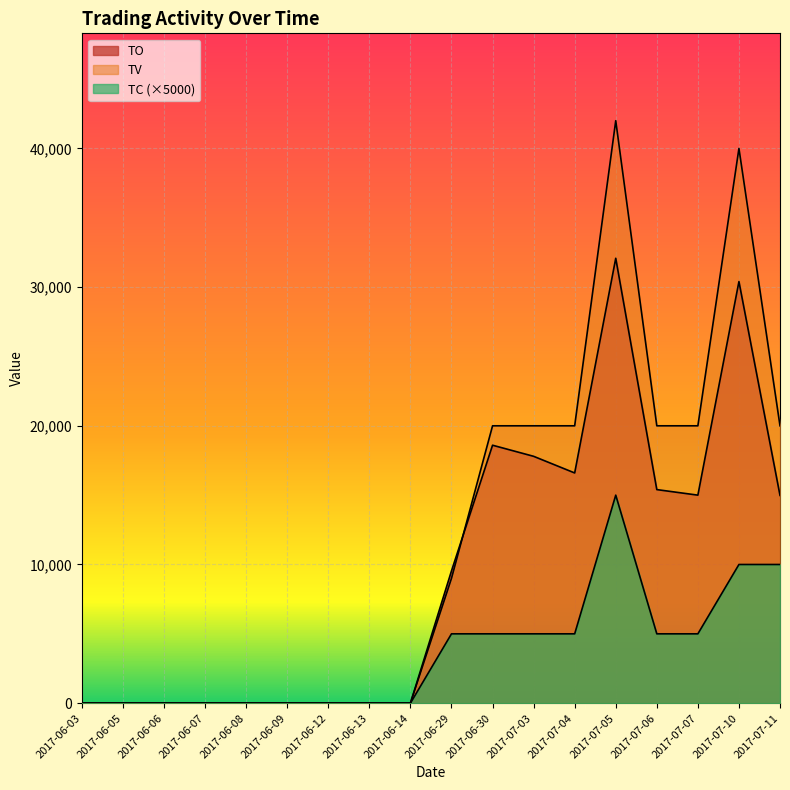

Reading left to right, list all the values displayed in this chart.

TO: 2017-06-03=0	2017-06-05=0	2017-06-06=0	2017-06-07=0	2017-06-08=0	2017-06-09=0	2017-06-12=0	2017-06-13=0	2017-06-14=0	2017-06-29=9540	2017-06-30=18600	2017-07-03=17800	2017-07-04=16600	2017-07-05=32080	2017-07-06=15400	2017-07-07=15000	2017-07-10=30400	2017-07-11=14980
TV: 2017-06-03=0	2017-06-05=0	2017-06-06=0	2017-06-07=0	2017-06-08=0	2017-06-09=0	2017-06-12=0	2017-06-13=0	2017-06-14=0	2017-06-29=9000	2017-06-30=20000	2017-07-03=20000	2017-07-04=20000	2017-07-05=42000	2017-07-06=20000	2017-07-07=20000	2017-07-10=40000	2017-07-11=20000
TC: 2017-06-03=0	2017-06-05=0	2017-06-06=0	2017-06-07=0	2017-06-08=0	2017-06-09=0	2017-06-12=0	2017-06-13=0	2017-06-14=0	2017-06-29=5000	2017-06-30=5000	2017-07-03=5000	2017-07-04=5000	2017-07-05=15000	2017-07-06=5000	2017-07-07=5000	2017-07-10=10000	2017-07-11=10000